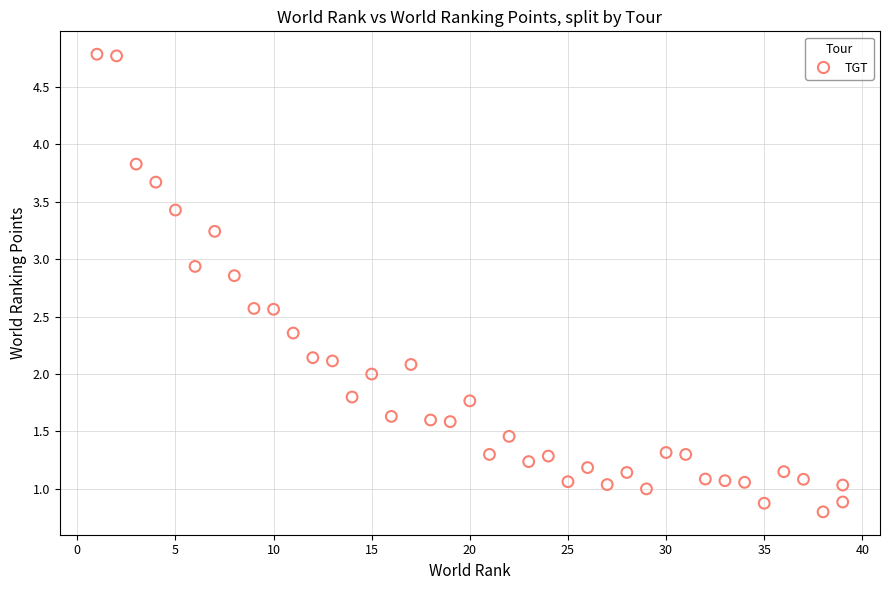

What is the range of Y values (max minus min)?

4.0